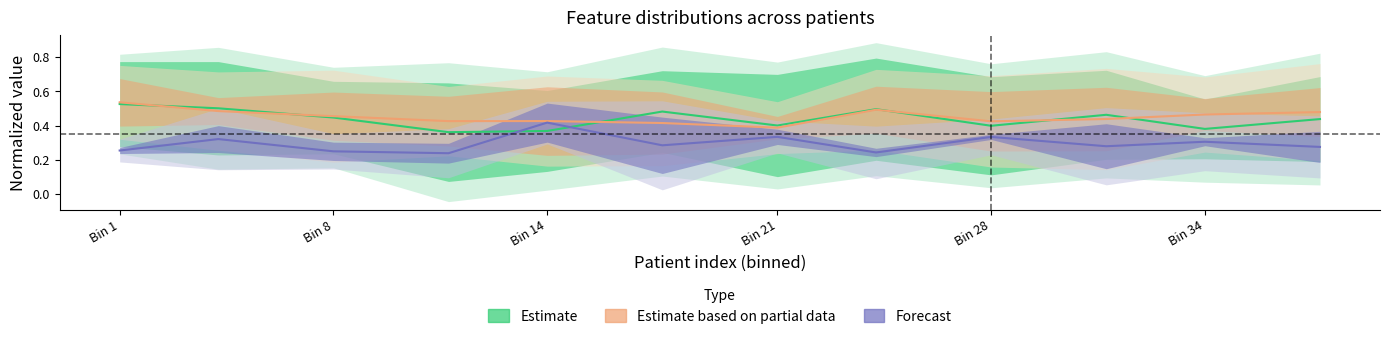

Is it true that Forecast equals 0.3 at Bin 28?

True